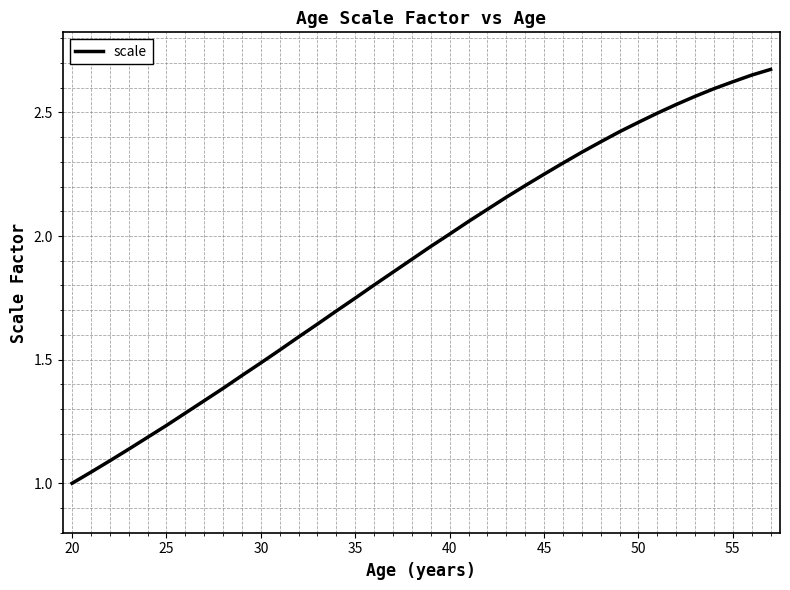

Which category has the lowest value across all series?

20